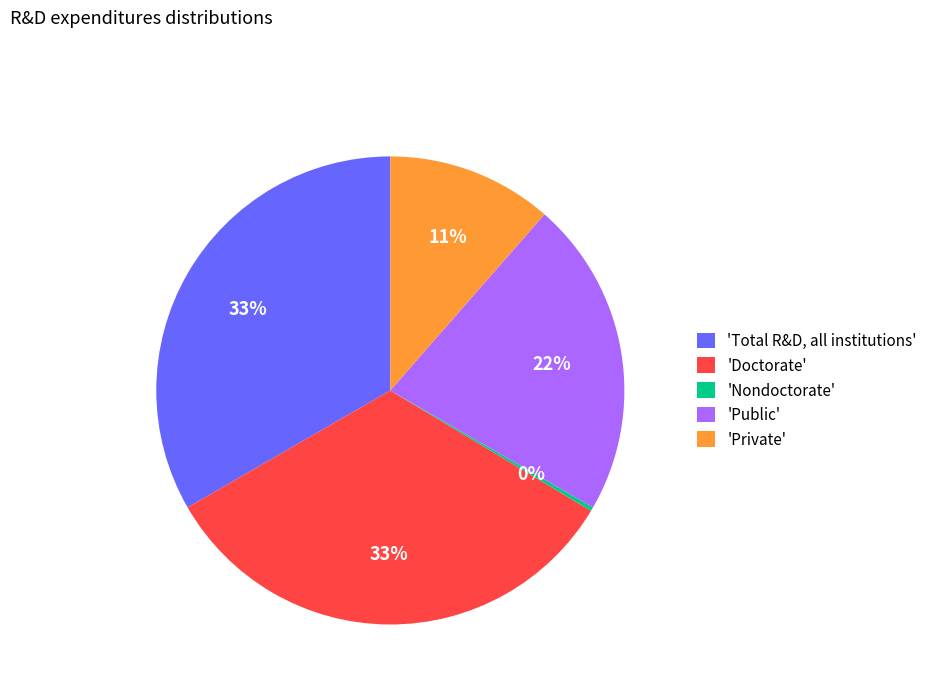

Is there any slice that represents more than half of the pie?

No